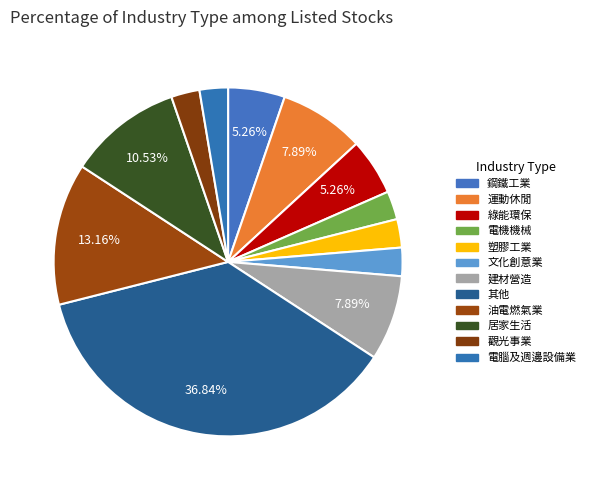

To the nearest percent, what portion does 其他 represent?

37%